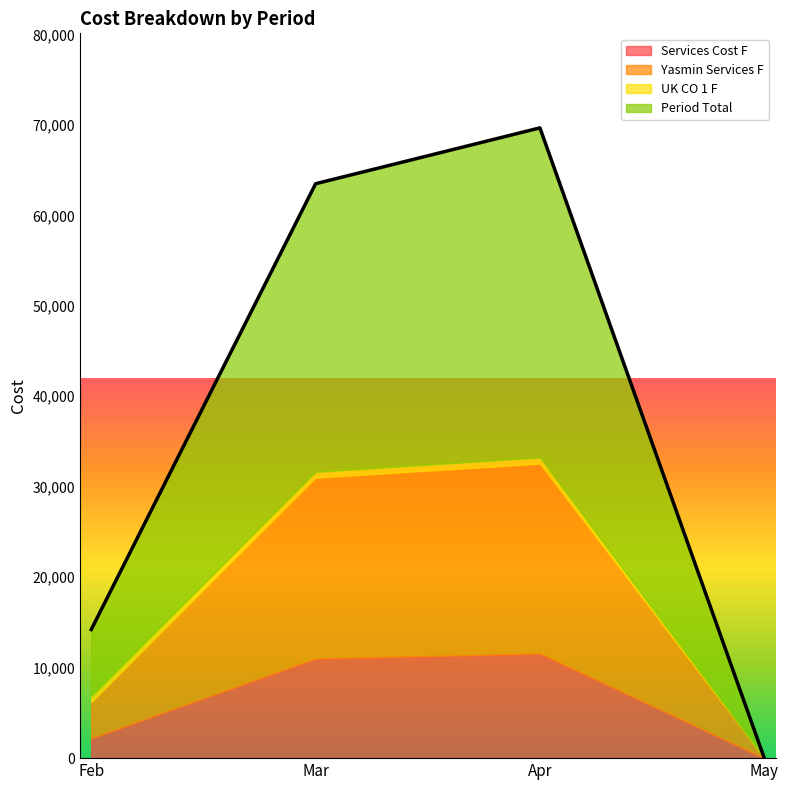

The UK CO 1 F series shows 644.4 at Feb. True or false?

True